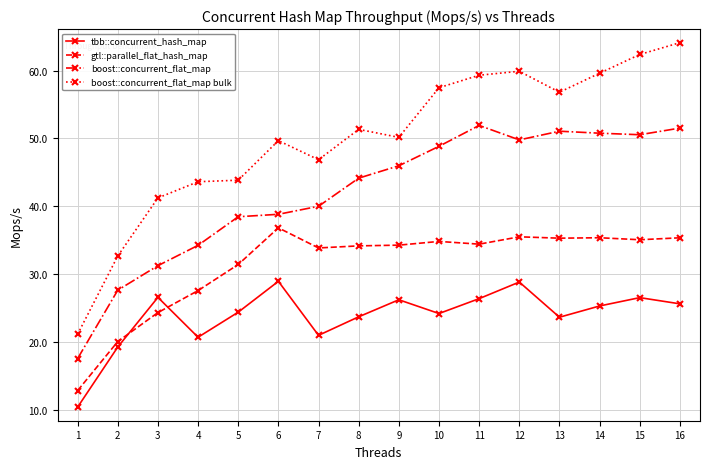

What is the difference between the boost::concurrent_flat_map bulk values at 11 and 3?

18.1